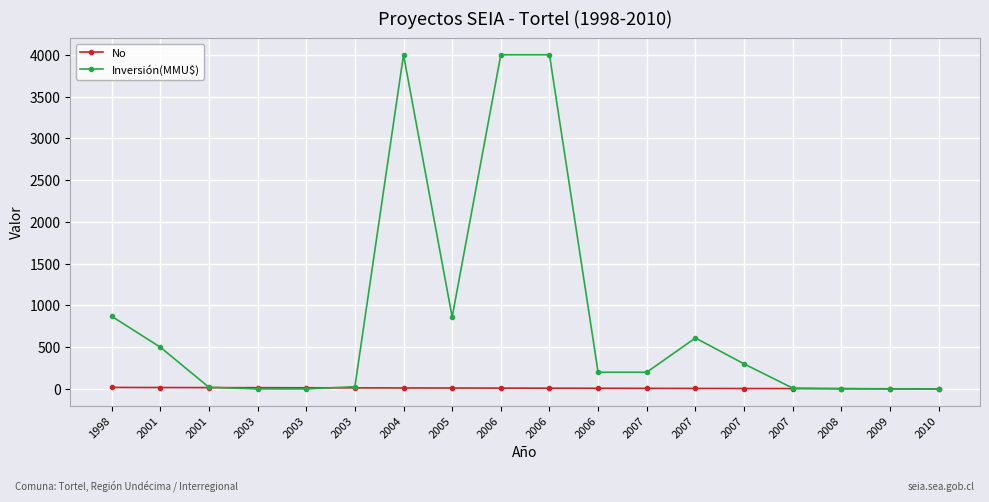

True or false: No has more than 0 interior local peaks.

False